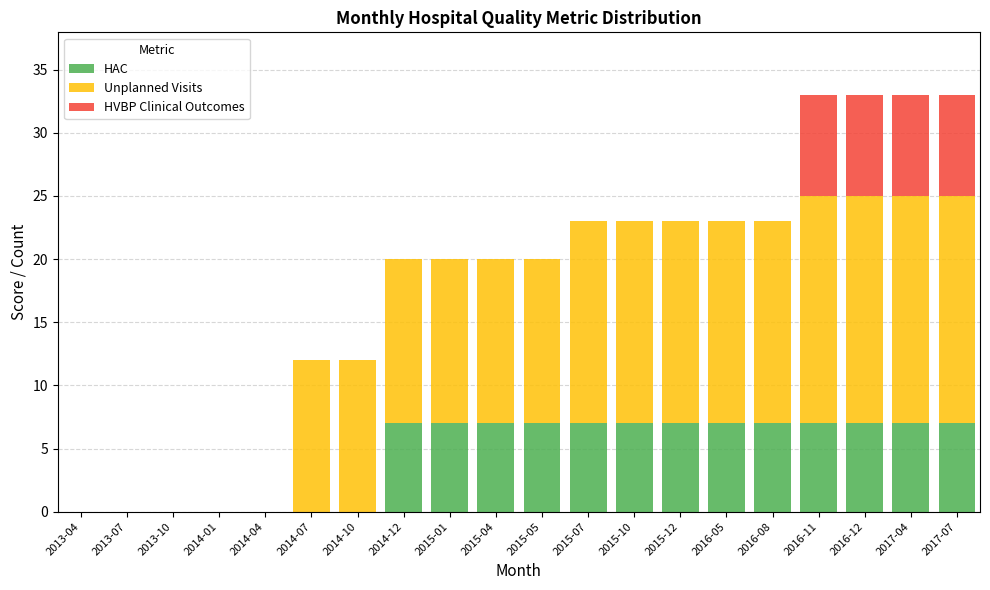

The value of HAC at 2013-07 is 4. True or false?

False